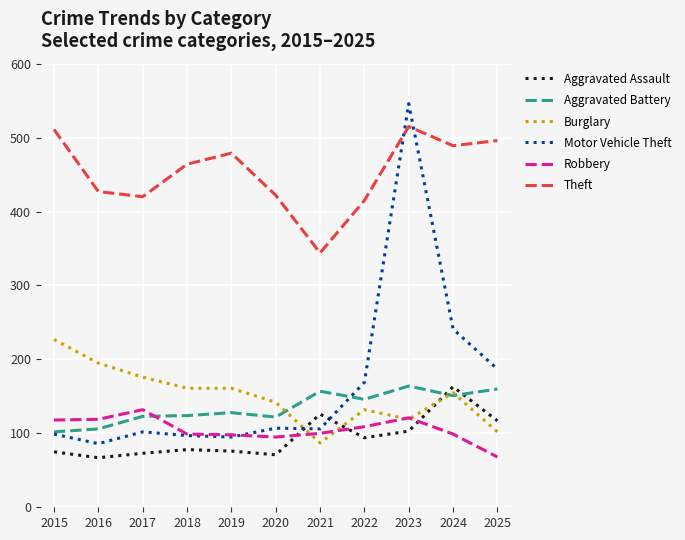

At which category does the chart reach its peak across all series?

2023